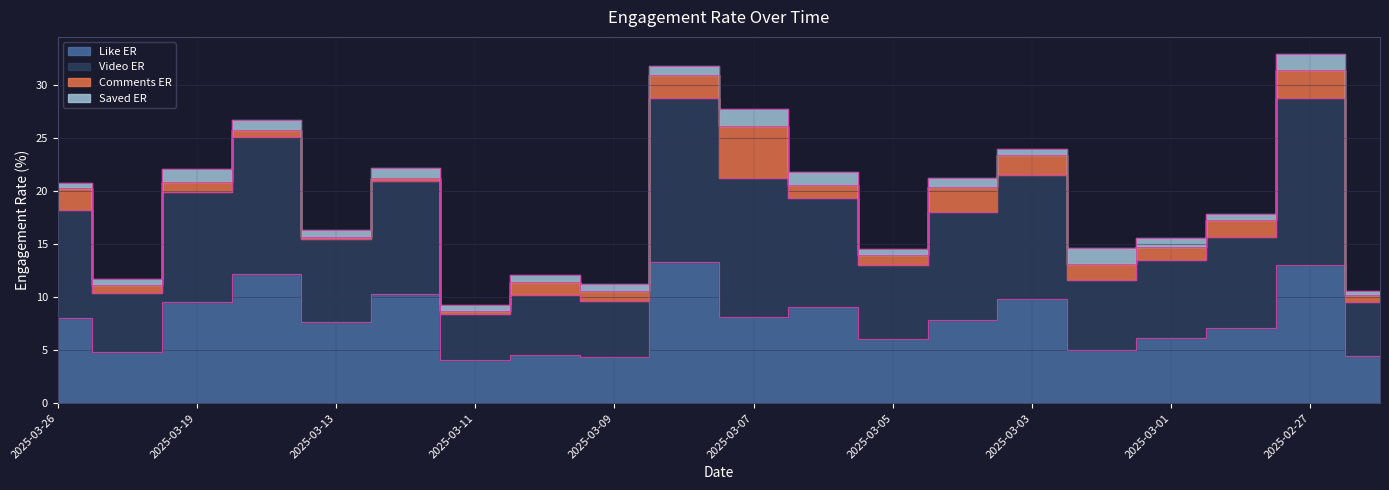

What is the difference between the second highest and minimum values in the like_ER series?

9.0